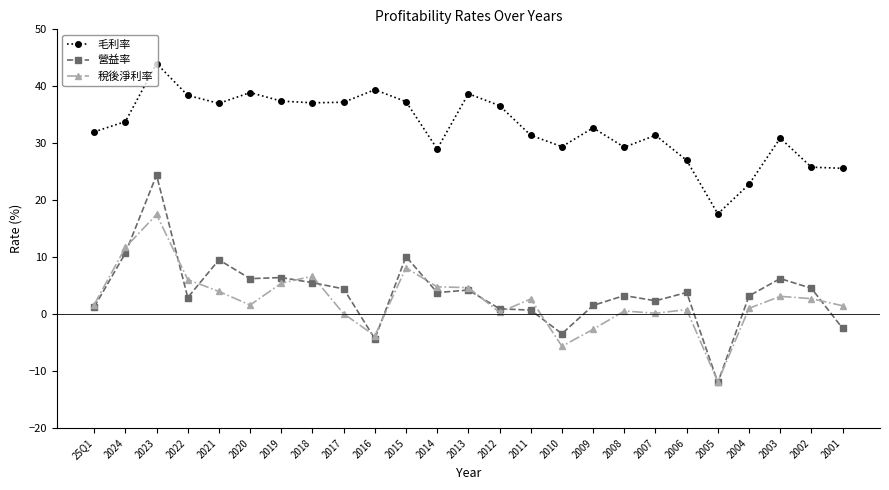

True or false: 營益率 has a value of -12.0 at 2005.

True